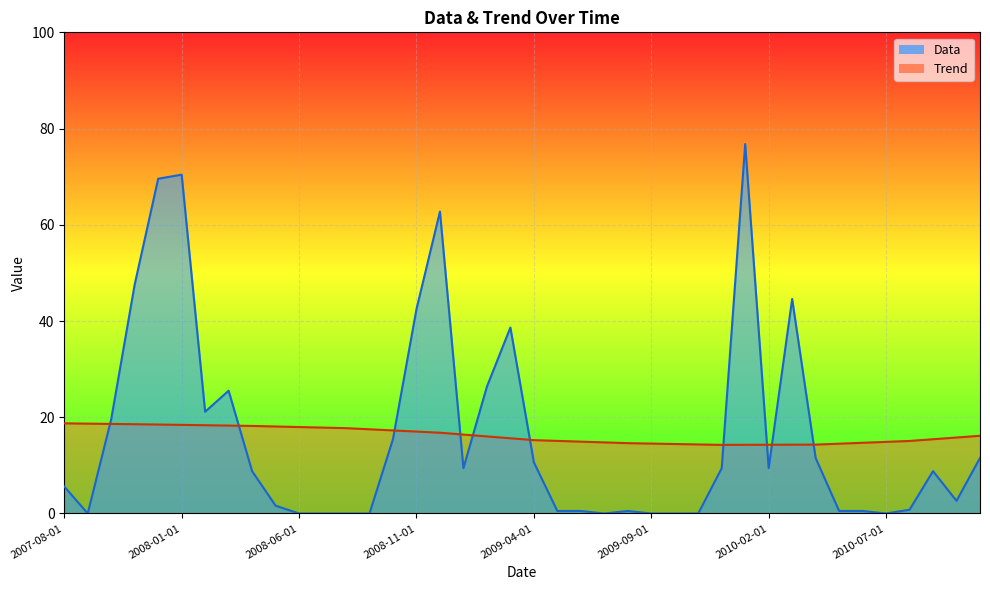

Reading right to left, extract all data points from this chart.

Data: 2010-11-01=11.5	2010-10-01=2.6	2010-09-01=8.8	2010-08-01=0.8	2010-07-01=0.0	2010-06-01=0.5	2010-05-01=0.5	2010-04-01=11.5	2010-03-01=44.6	2010-02-01=9.4	2010-01-01=76.8	2009-12-01=9.4	2009-11-01=0.0	2009-10-01=0.0	2009-09-01=0.0	2009-08-01=0.5	2009-07-01=0.0	2009-06-01=0.5	2009-05-01=0.5	2009-04-01=10.6	2009-03-01=38.6	2009-02-01=26.4	2009-01-01=9.4	2008-12-01=62.7	2008-11-01=42.5	2008-10-01=15.5	2008-09-01=0.0	2008-08-01=0.0	2008-07-01=0.0	2008-06-01=0.0	2008-05-01=1.6	2008-04-01=8.8	2008-03-01=25.5	2008-02-01=21.1	2008-01-01=70.4	2007-12-01=69.6	2007-11-01=47.6	2007-10-01=19.6	2007-09-01=0.0	2007-08-01=5.6
Trend: 2010-11-01=16.1	2010-10-01=15.8	2010-09-01=15.4	2010-08-01=15.1	2010-07-01=14.9	2010-06-01=14.7	2010-05-01=14.5	2010-04-01=14.3	2010-03-01=14.3	2010-02-01=14.3	2010-01-01=14.3	2009-12-01=14.3	2009-11-01=14.4	2009-10-01=14.4	2009-09-01=14.5	2009-08-01=14.6	2009-07-01=14.8	2009-06-01=14.9	2009-05-01=15.1	2009-04-01=15.2	2009-03-01=15.6	2009-02-01=16.0	2009-01-01=16.4	2008-12-01=16.8	2008-11-01=17.0	2008-10-01=17.3	2008-09-01=17.5	2008-08-01=17.7	2008-07-01=17.9	2008-06-01=18.0	2008-05-01=18.1	2008-04-01=18.2	2008-03-01=18.3	2008-02-01=18.3	2008-01-01=18.4	2007-12-01=18.5	2007-11-01=18.6	2007-10-01=18.6	2007-09-01=18.7	2007-08-01=18.7